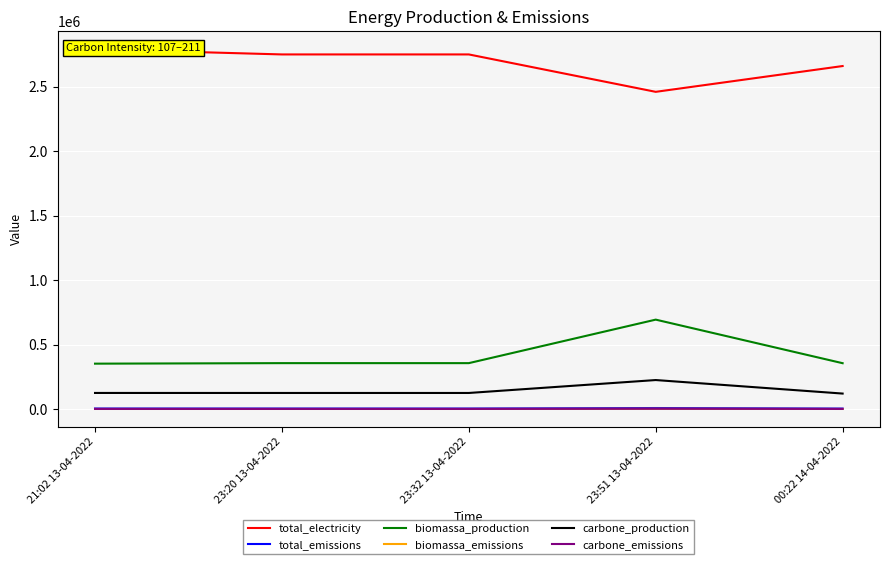

Rank the categories by biomassa_production value from lowest to highest.

21:02 13-04-2022, 00:22 14-04-2022, 23:20 13-04-2022, 23:32 13-04-2022, 23:51 13-04-2022